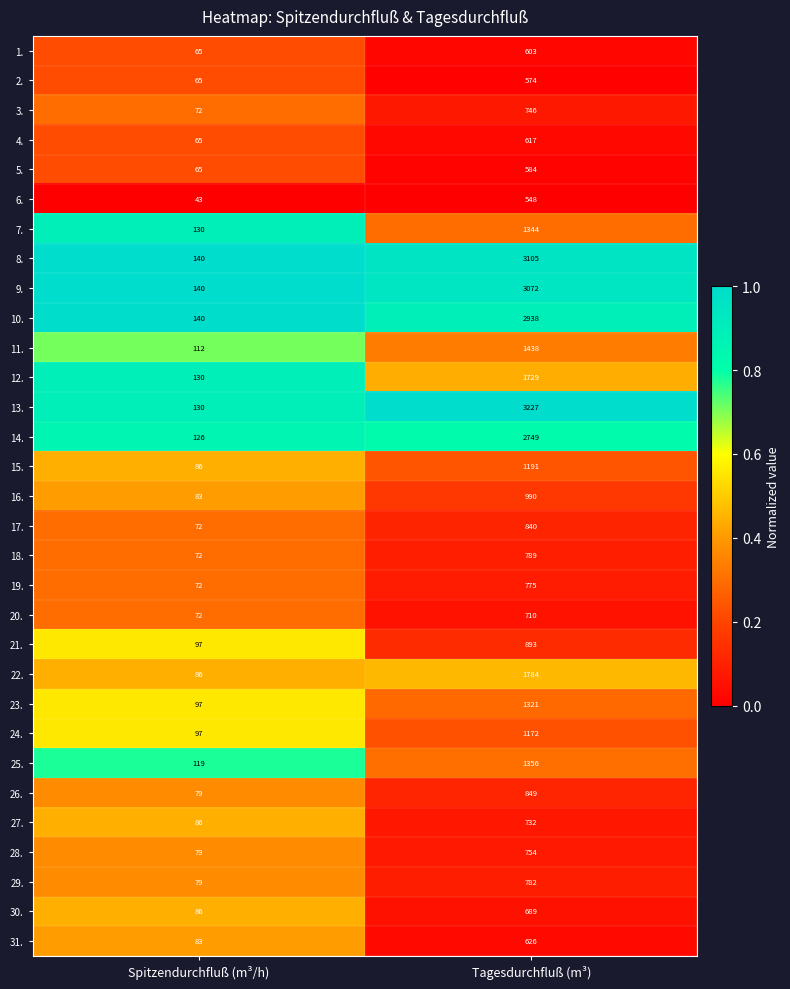

Count the number of data series in this chart.

31